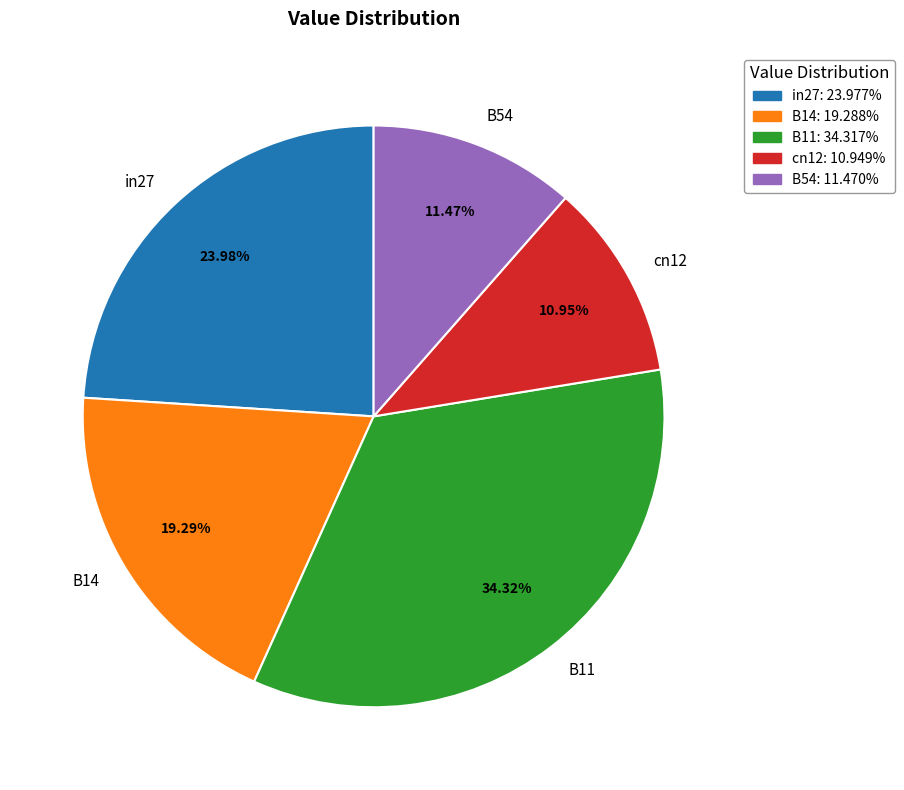

Is there any slice that represents more than half of the pie?

No